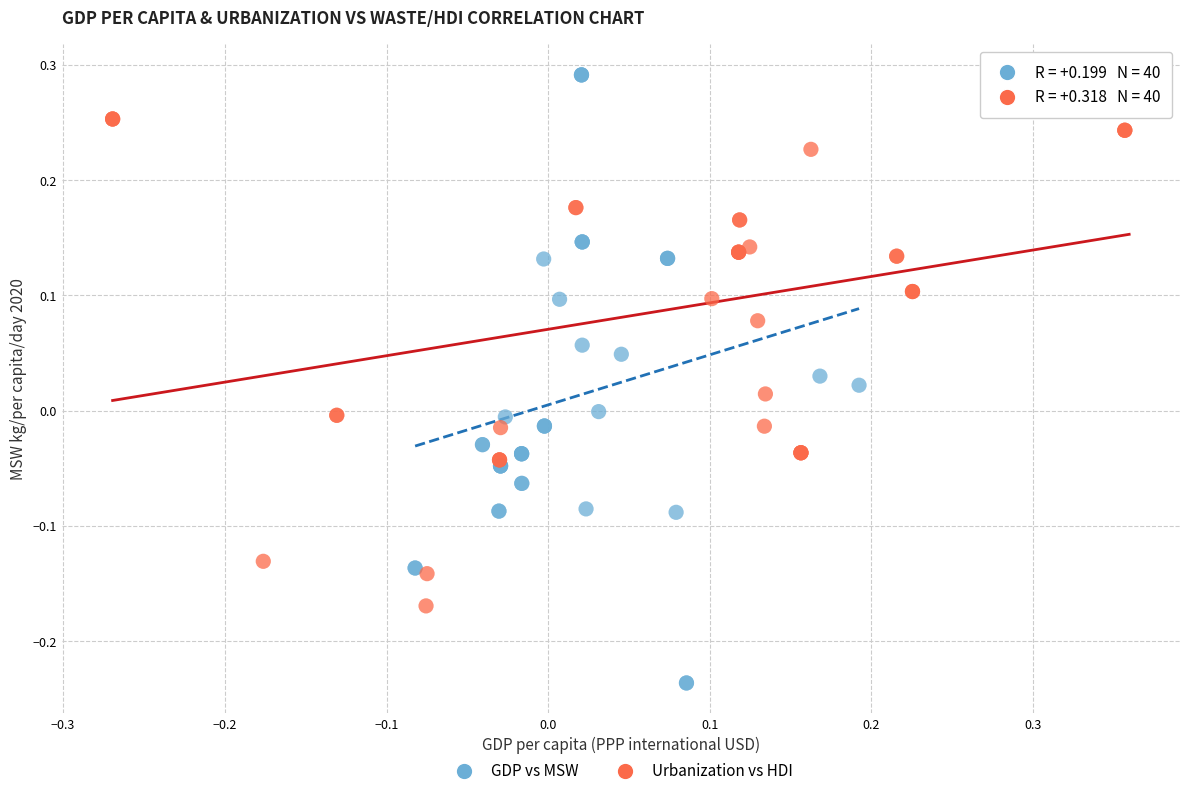

Which series reaches the minimum Y coordinate?

GDP vs MSW